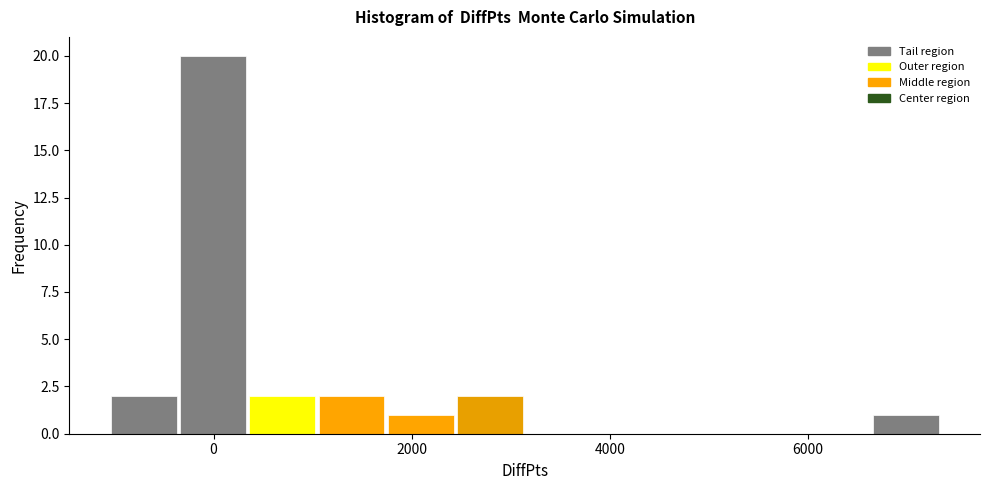

Read against the x-axis, roughly where is the centre of the tallest bar?

0